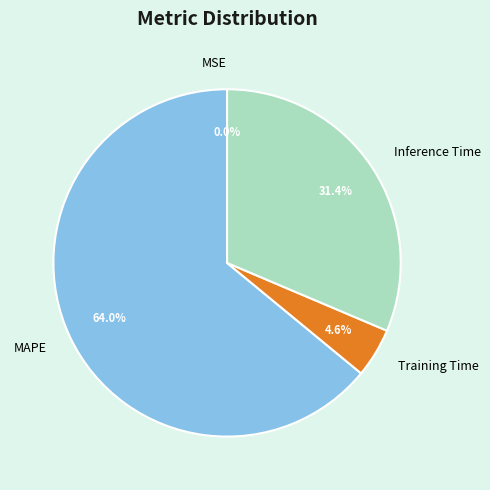

The Training Time slice represents 18% of the pie. True or false?

False